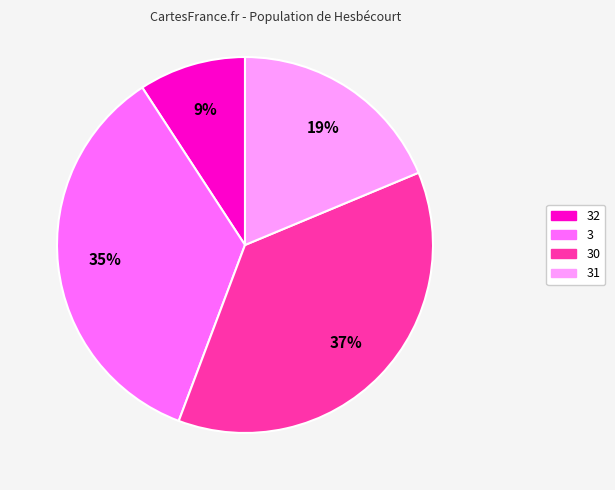

Which category has the biggest portion of the pie?

30